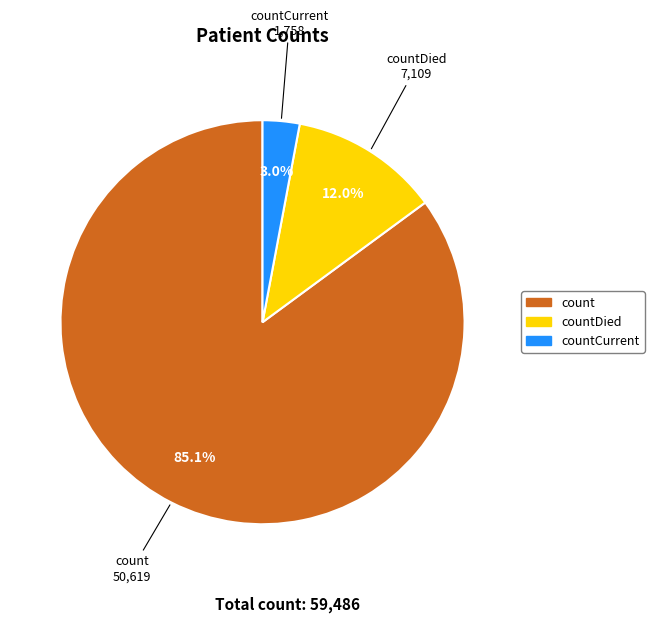

Is there a majority slice in this chart?

Yes